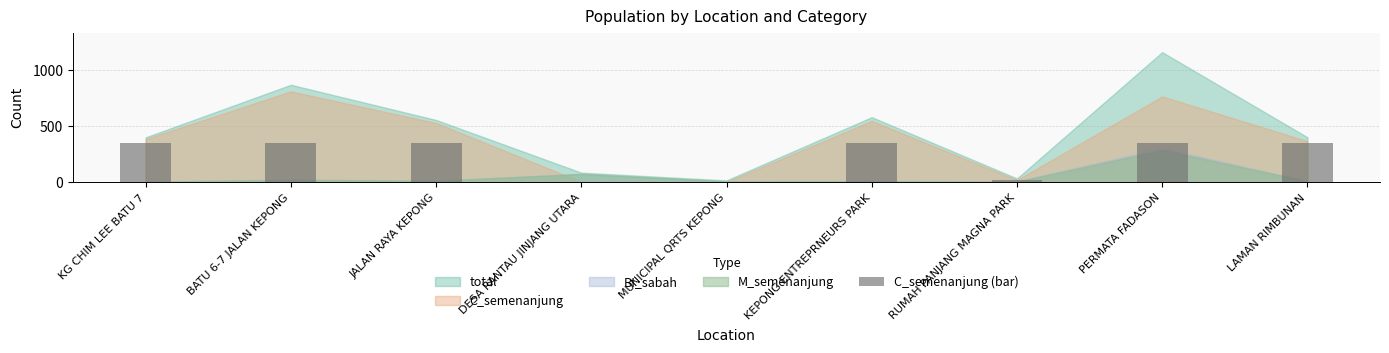

The chart shows a value of 350 at LAMAN RIMBUNAN. True or false?

True